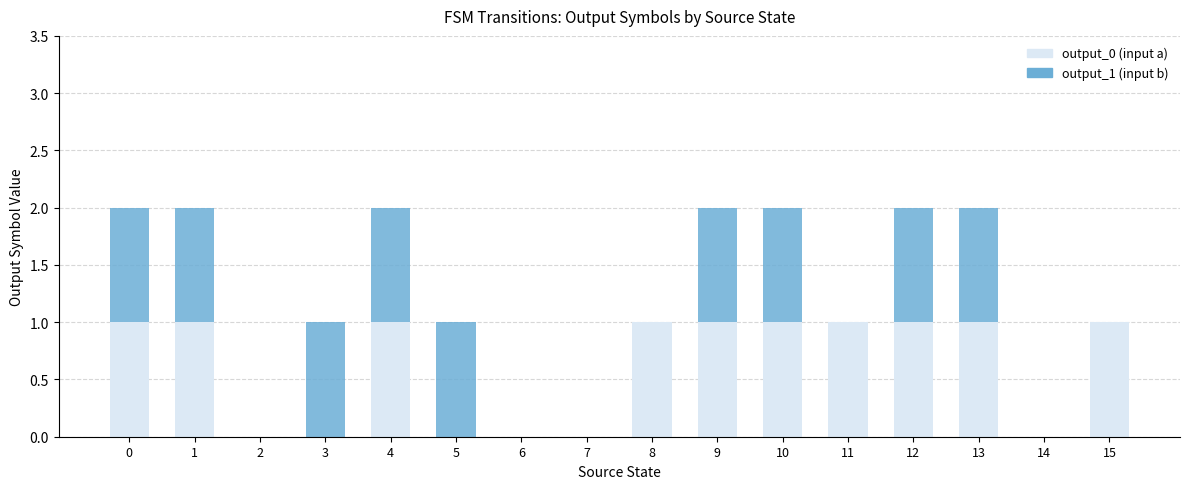

The value of output_0 (input a) at 13 is 1. True or false?

True